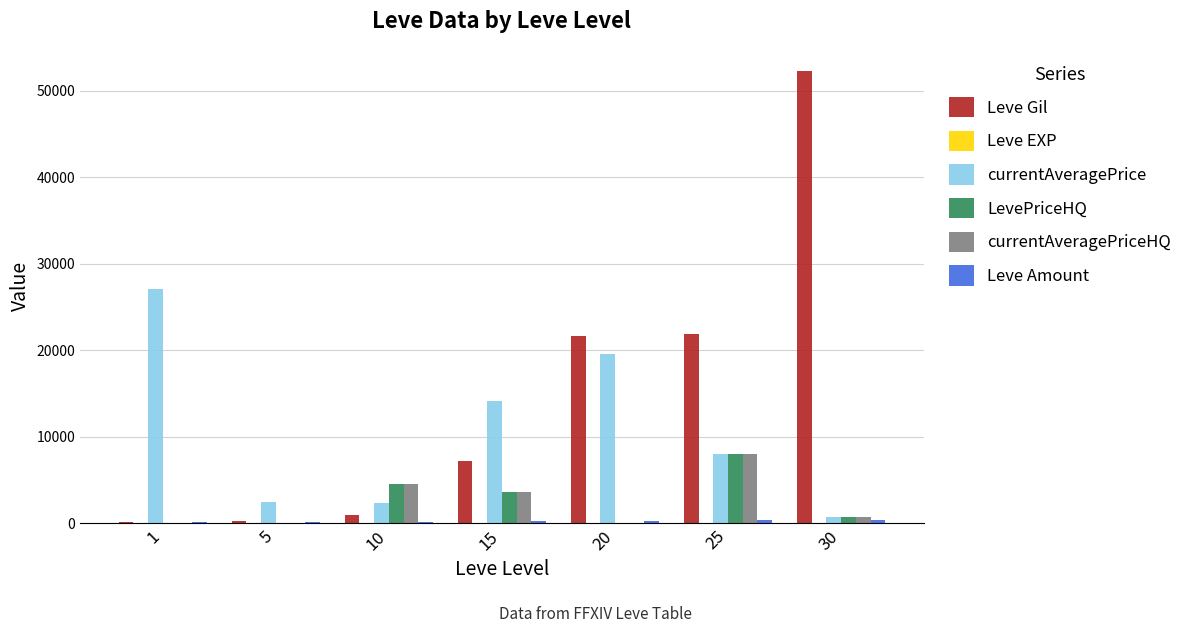

Which series has the largest total across all categories?

Leve Gil